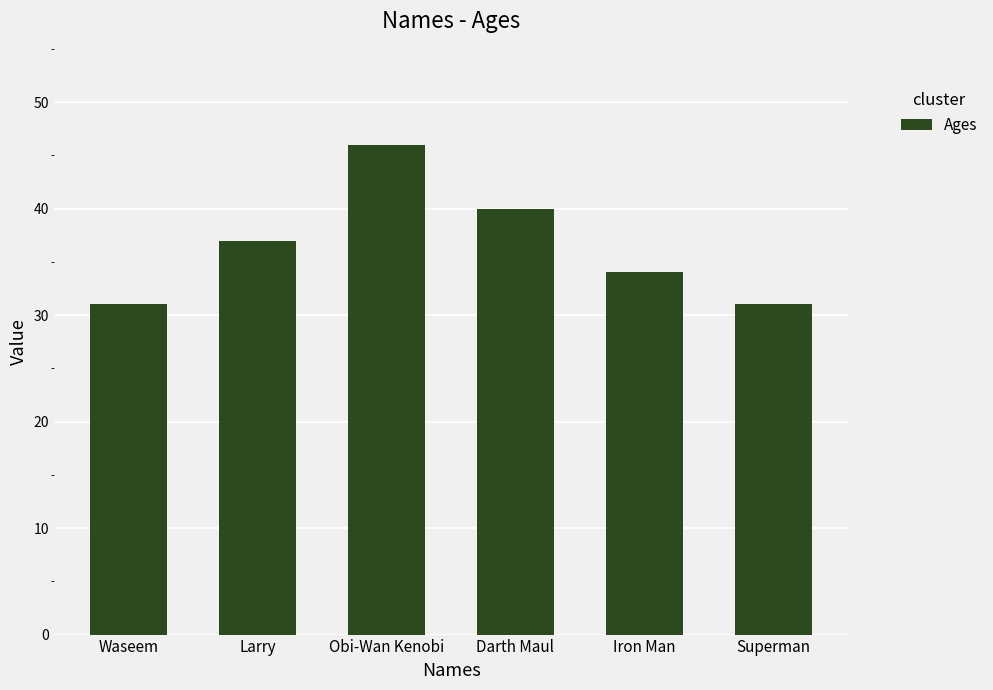

What is the value of the 1st bar from the left?

31